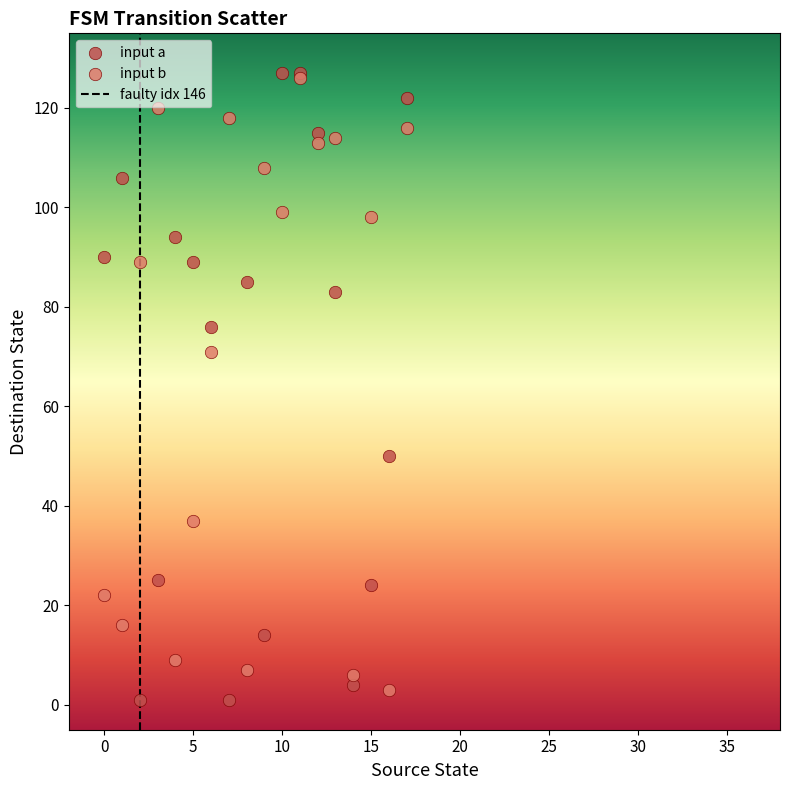

In the input a series, what Y value is closest to 64?

76